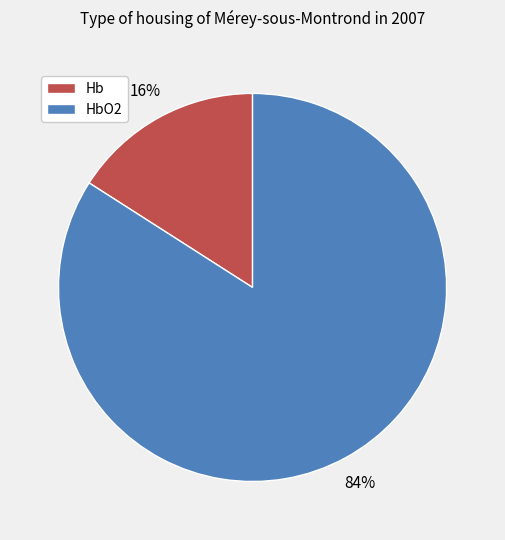

Is there any slice that represents more than half of the pie?

Yes